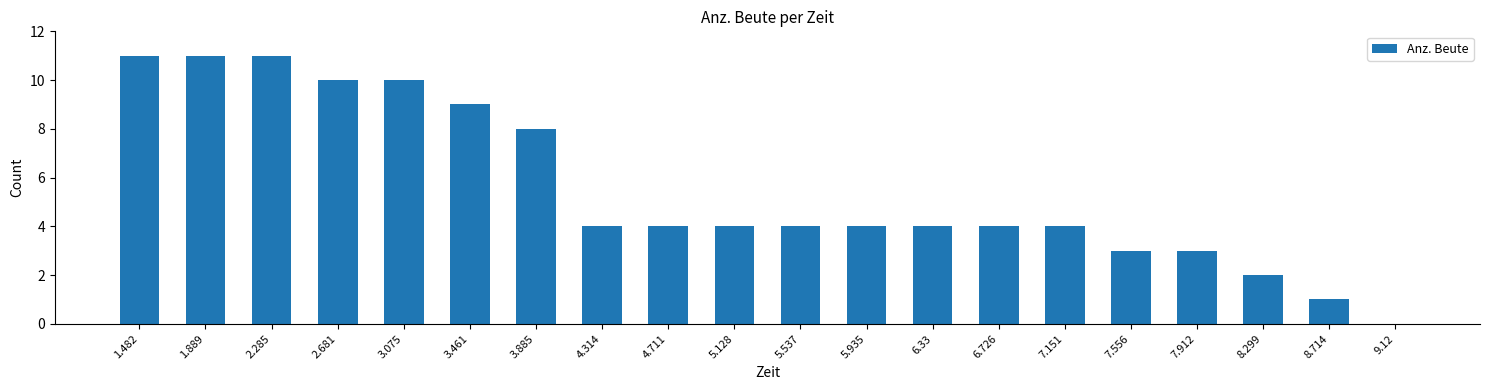

Is it true that the value at 4.314 is 1?

False